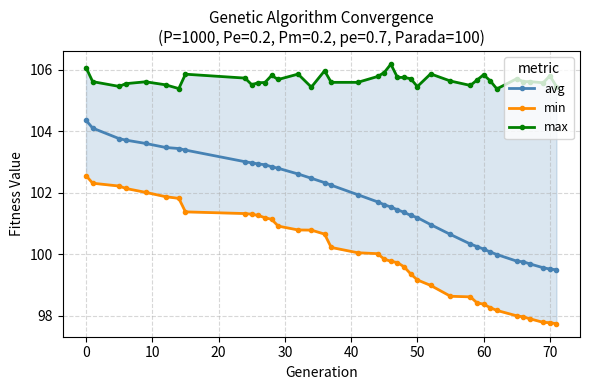

The avg series shows 100.2 at 60. True or false?

True